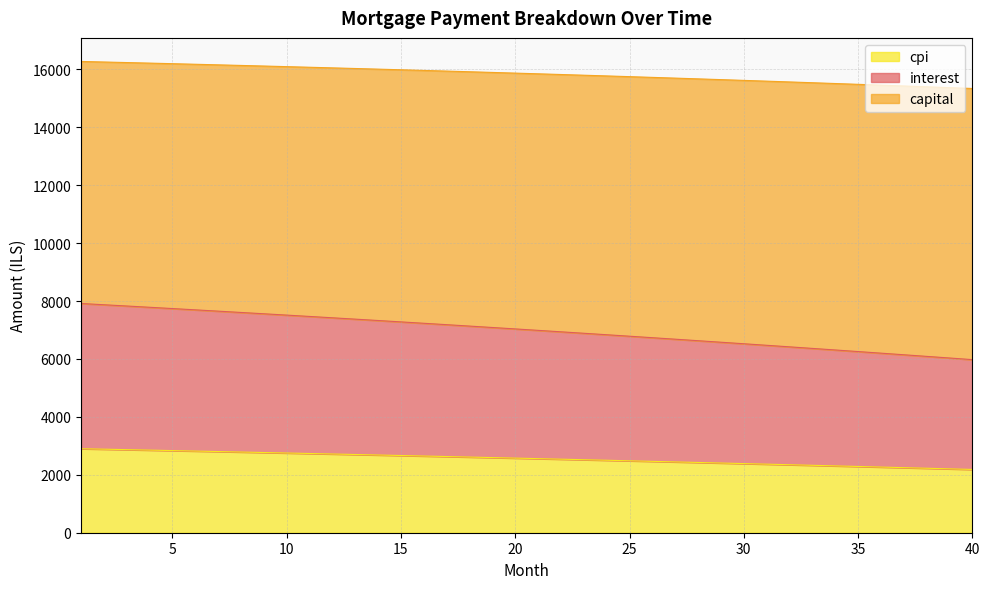

What is the lowest value of the cpi series?

2184.7